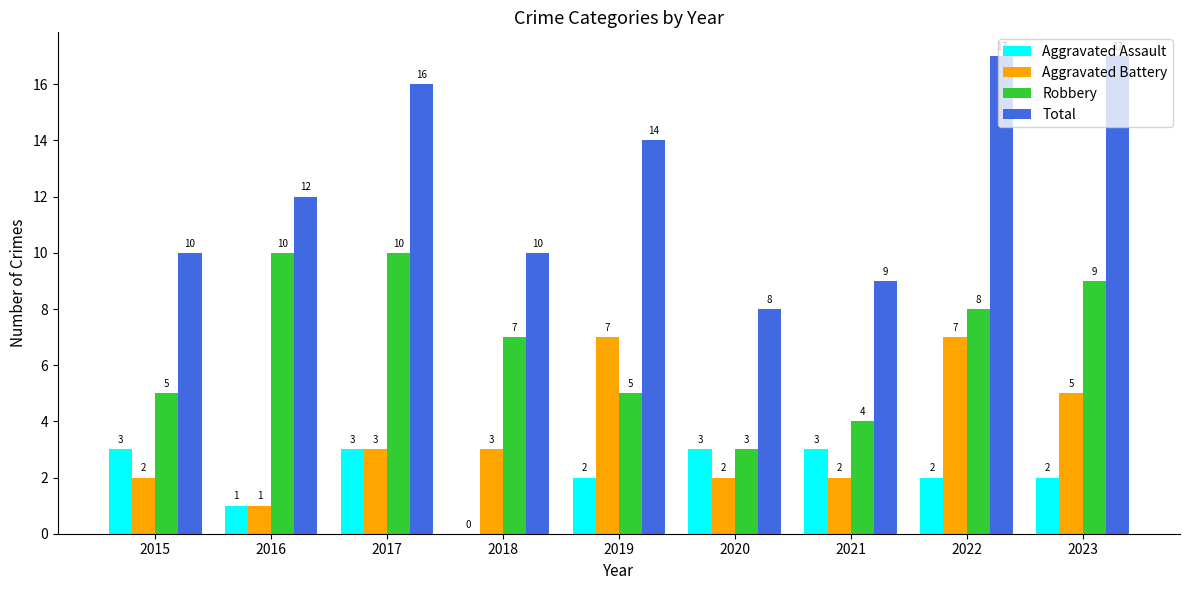

What is the sum of all Aggravated Battery values?

32